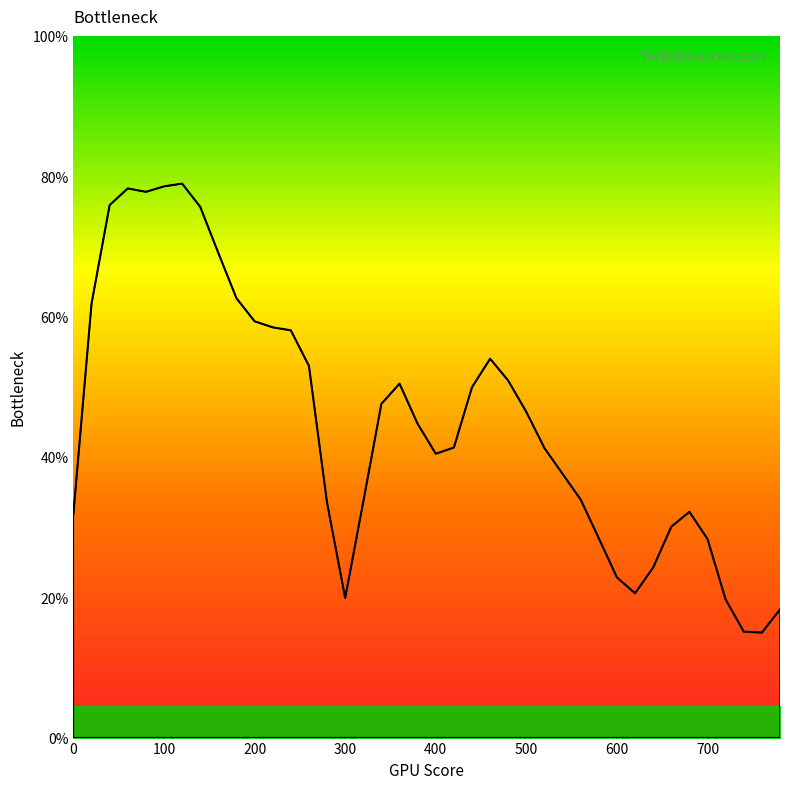

How many interior local valleys (lower than both neighbors) does the data have?

5